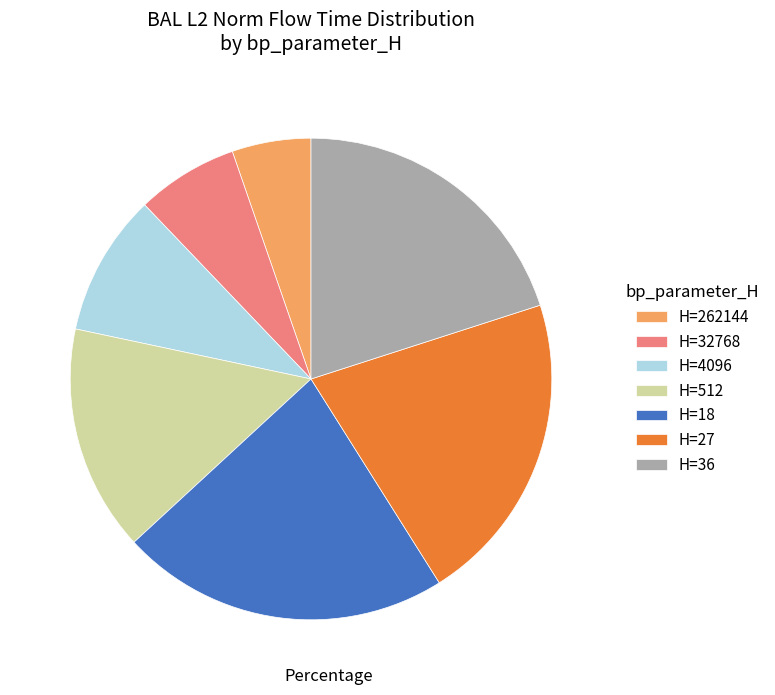

Which slice is the largest?

H=18